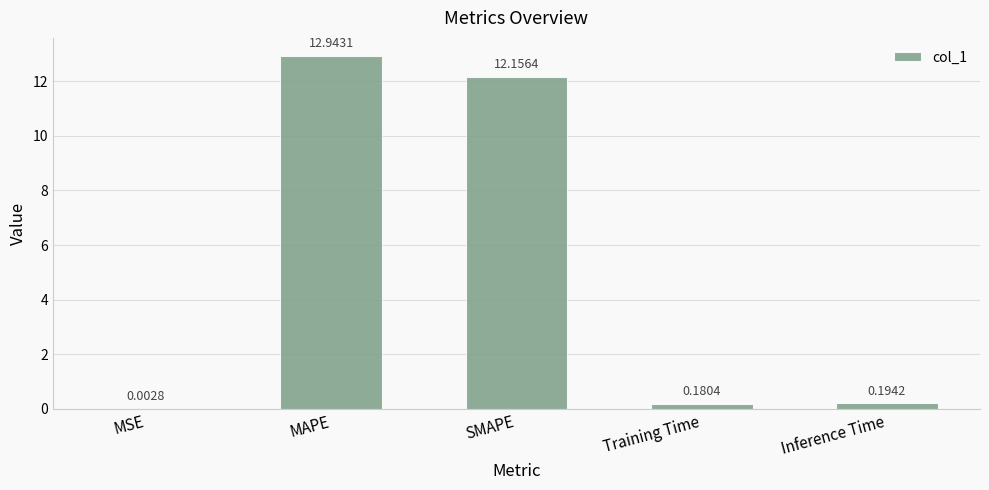

What is the average value?

5.1